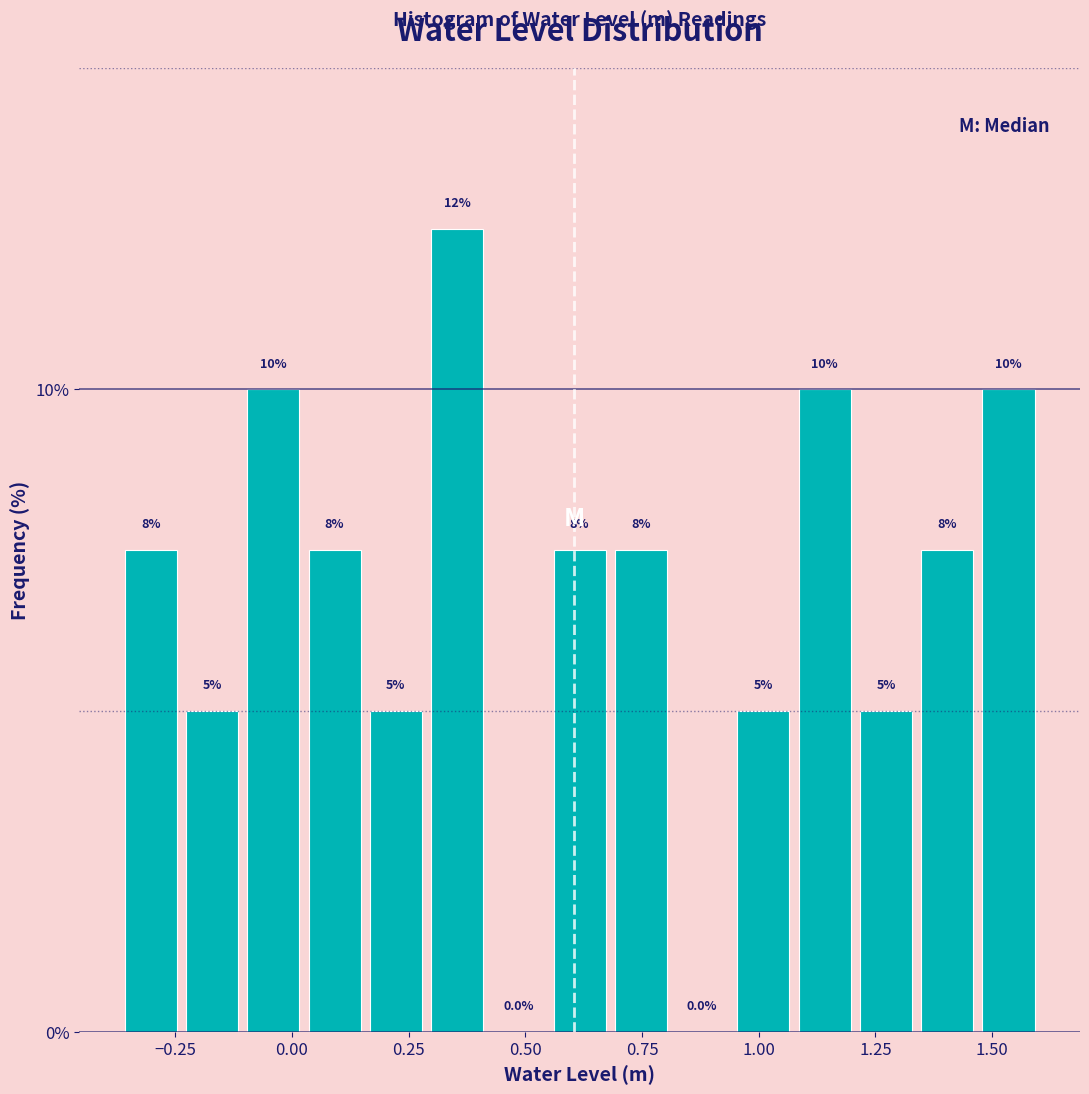

Read against the x-axis, roughly where is the centre of the tallest bar?

0.35